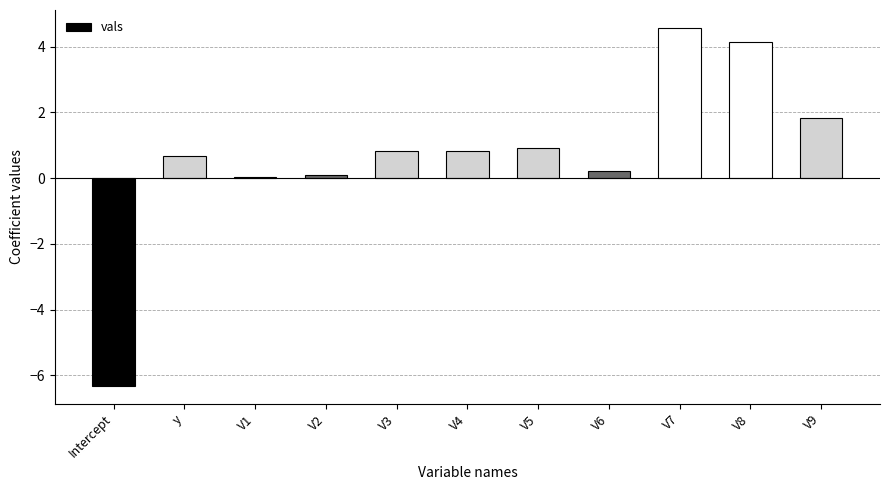

Which category has the highest value across all series?

V7